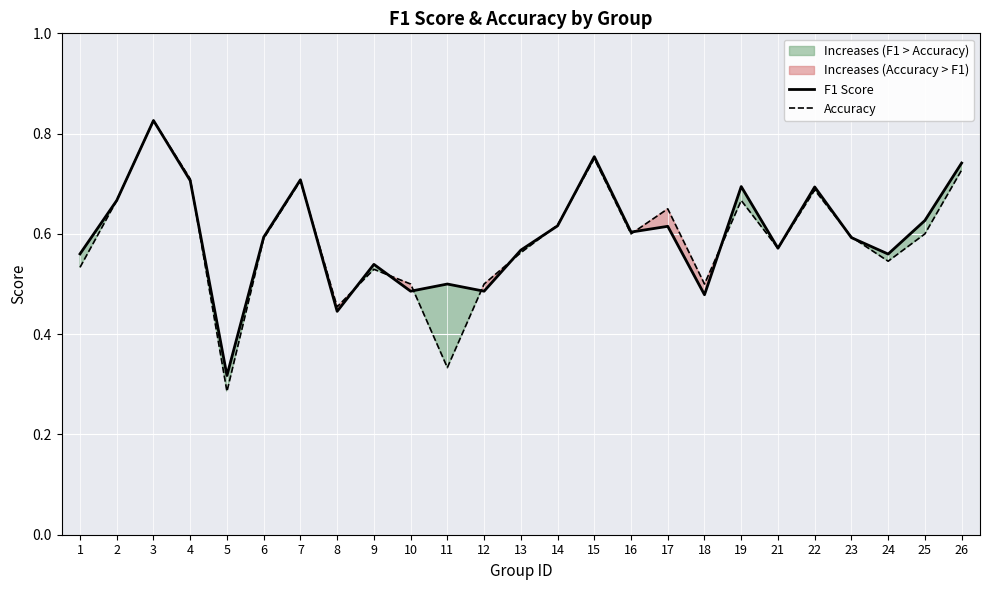

The value of F1 Score at 13 is 0.3. True or false?

False